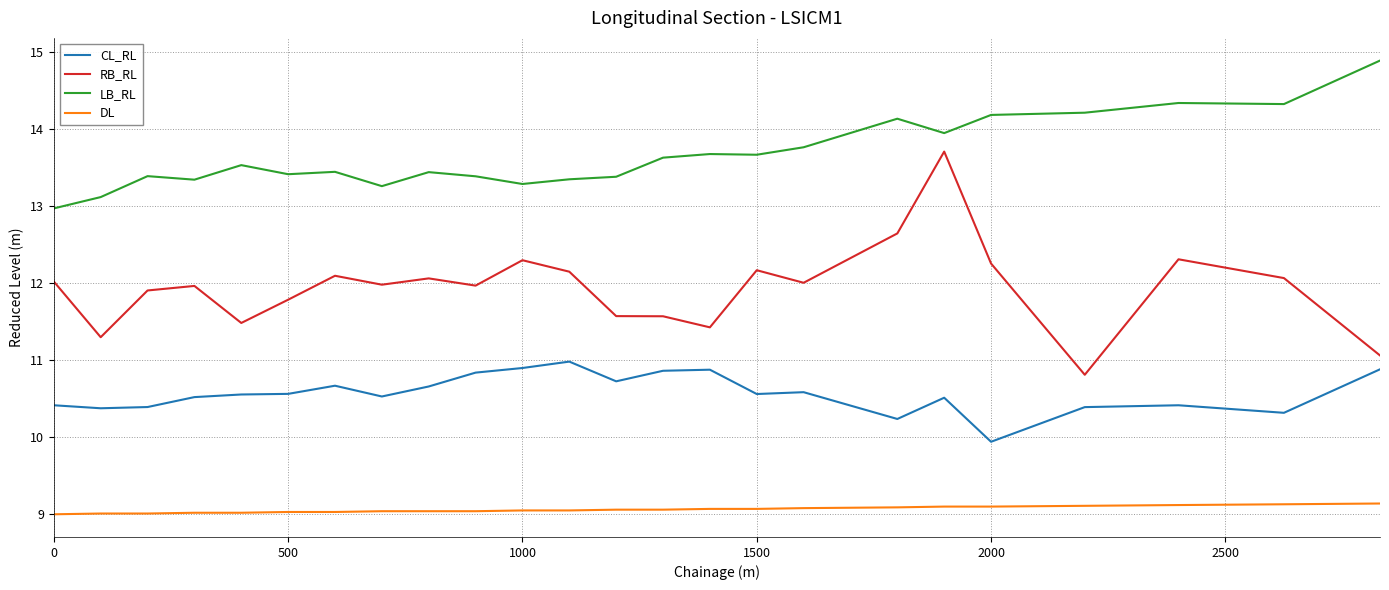

What is the highest value of the LB_RL series?

14.9